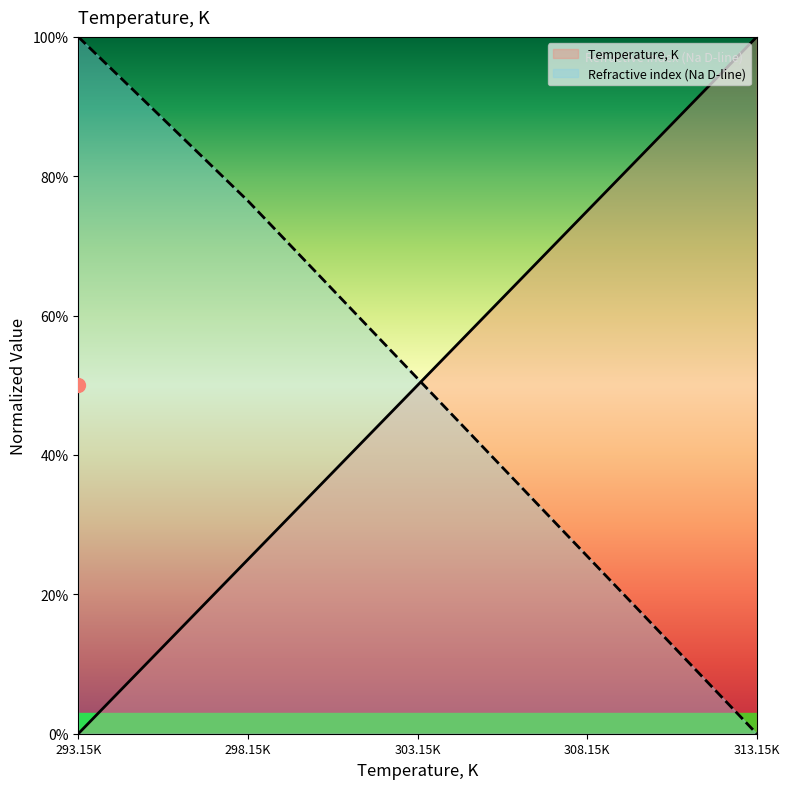

Which series ends up on top after the final intersection of Refractive index (Na D-line) and Temperature, K?

Temperature, K